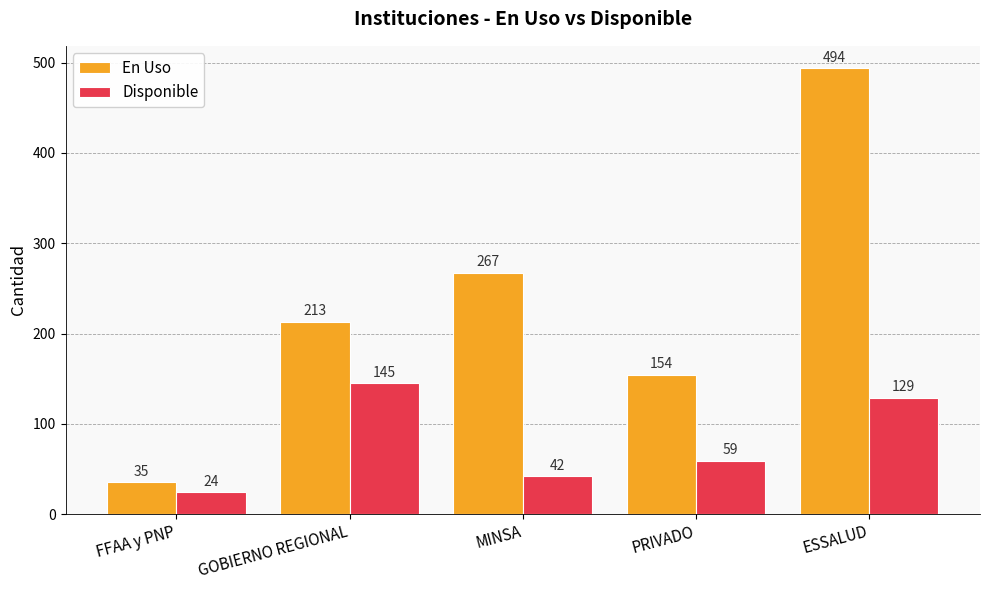

How many groups of bars are there?

5